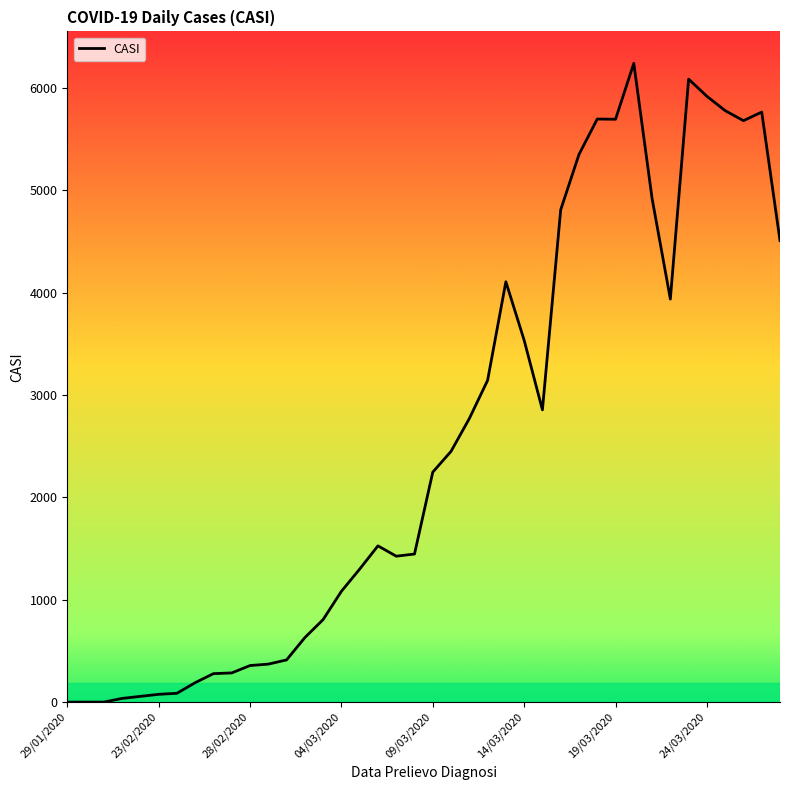

What is the maximum value shown in the chart?

6238